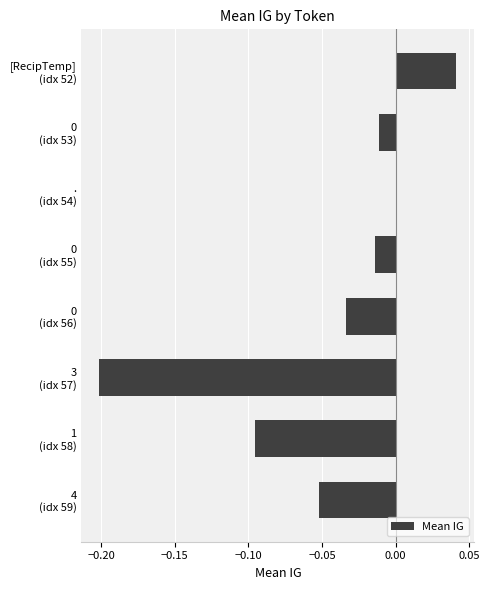

What is the sum of all values?

-0.4